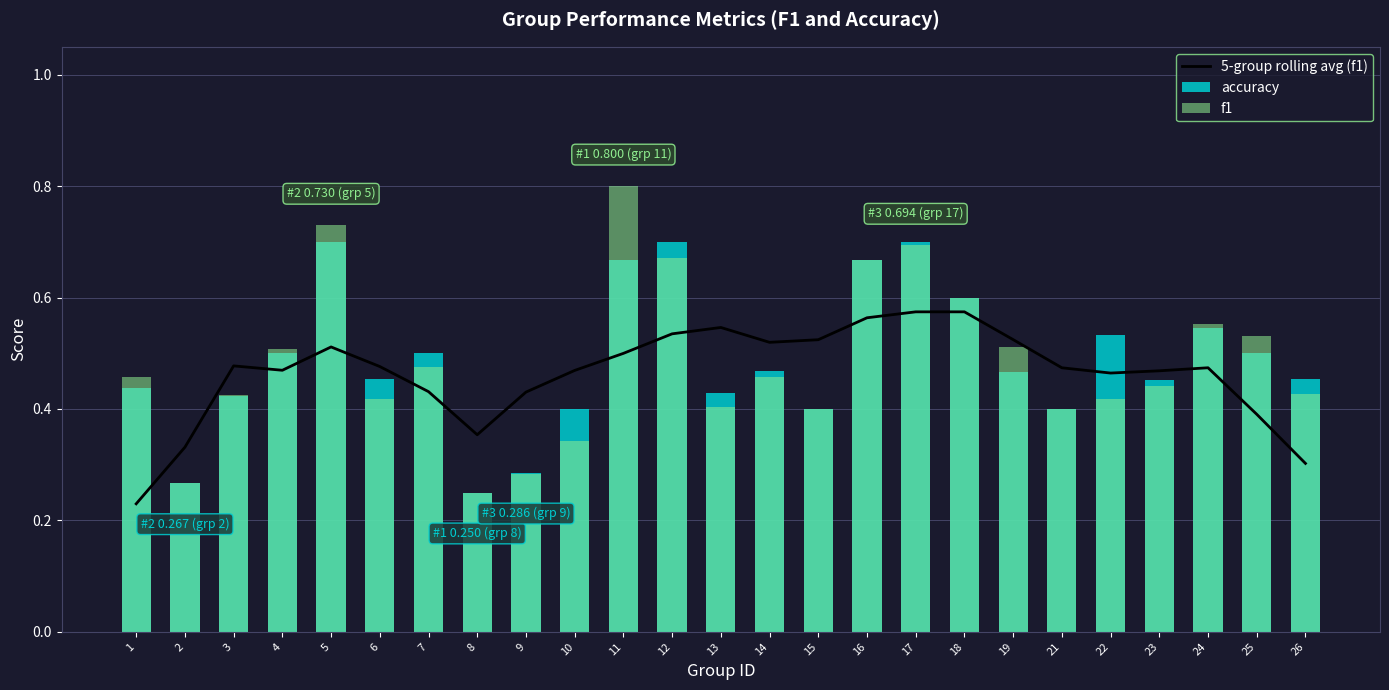

Which category has the highest value in the accuracy series?

5